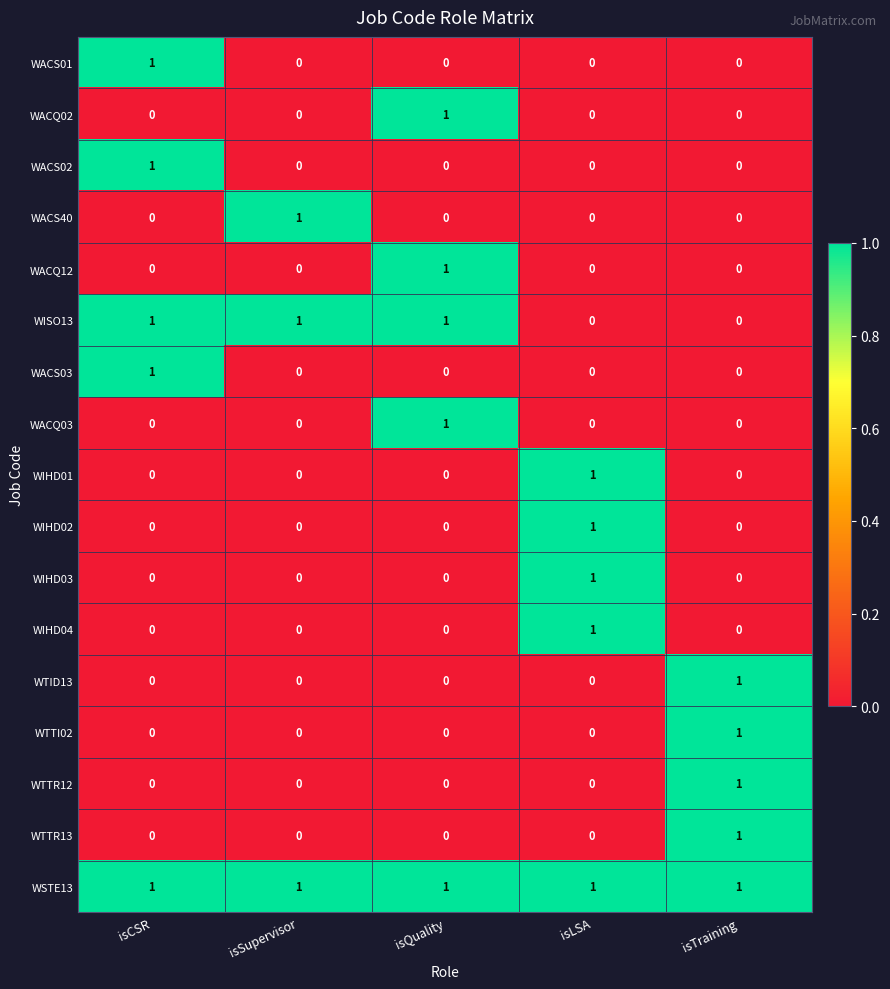

At how many categories does at least one series exceed 0?

5